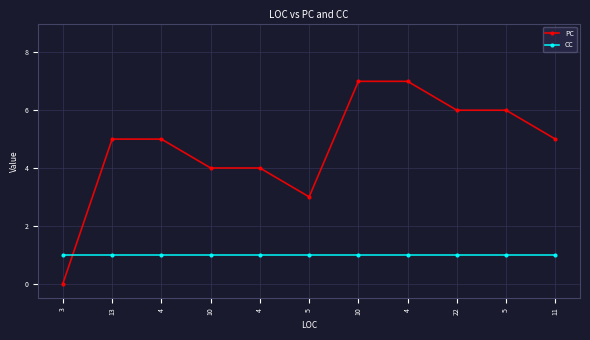

Which series has the largest range (max minus min)?

PC